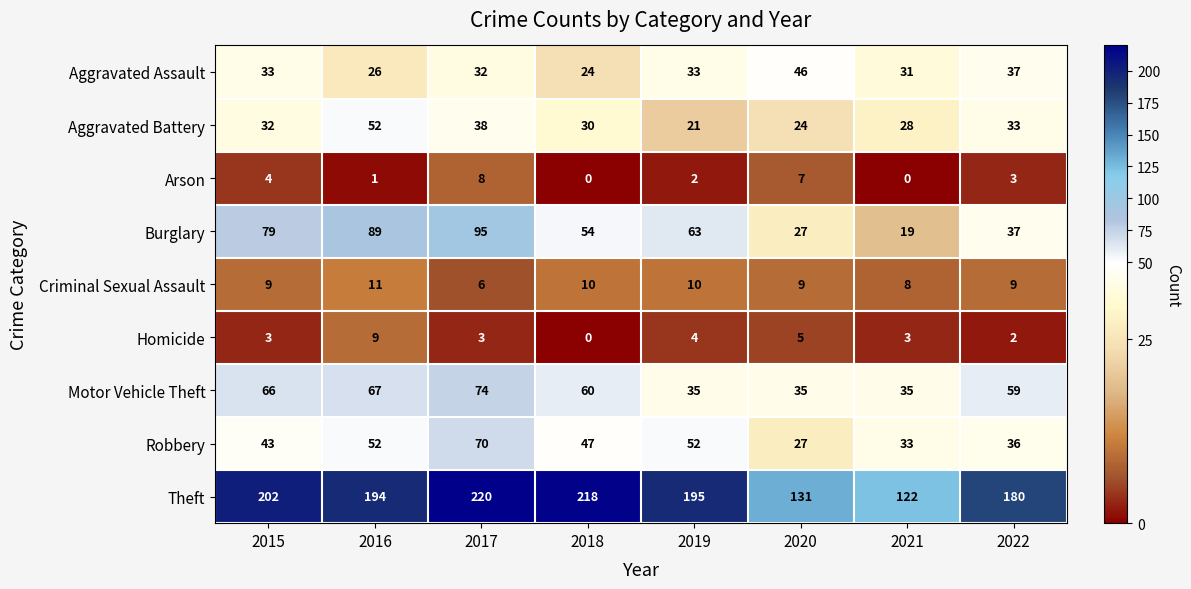

At how many categories does at least one series exceed 142?

6